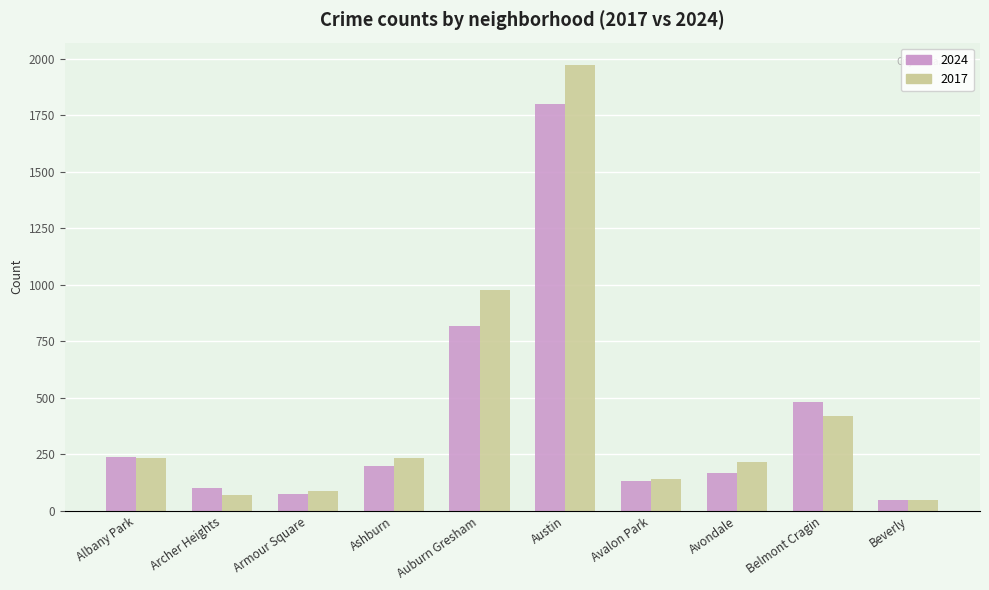

How many bars are there in each group?

2